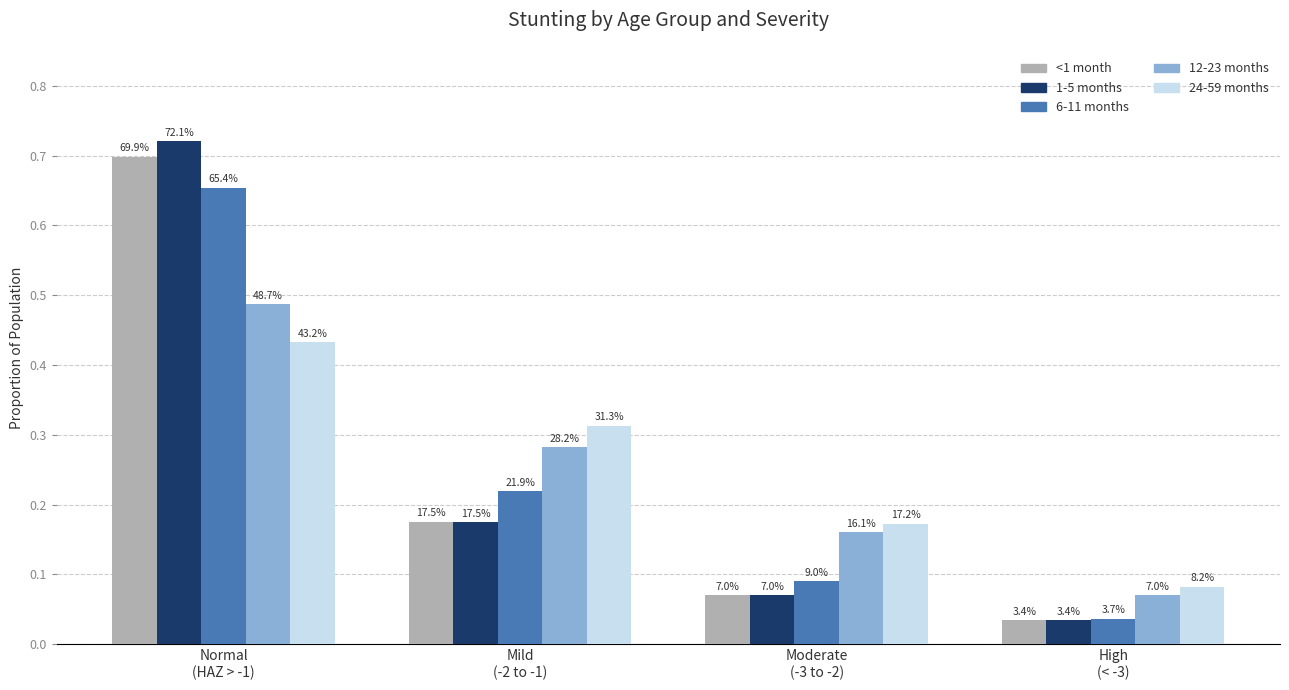

At which category is the sum across all series the highest?

Normal
(HAZ > -1)